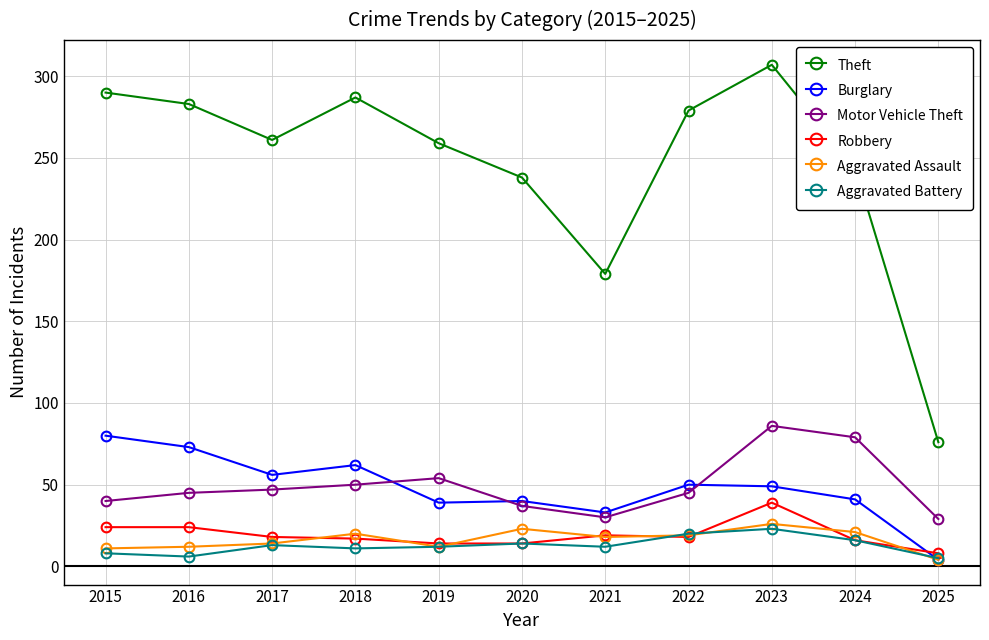

How many lines are shown in the chart?

6